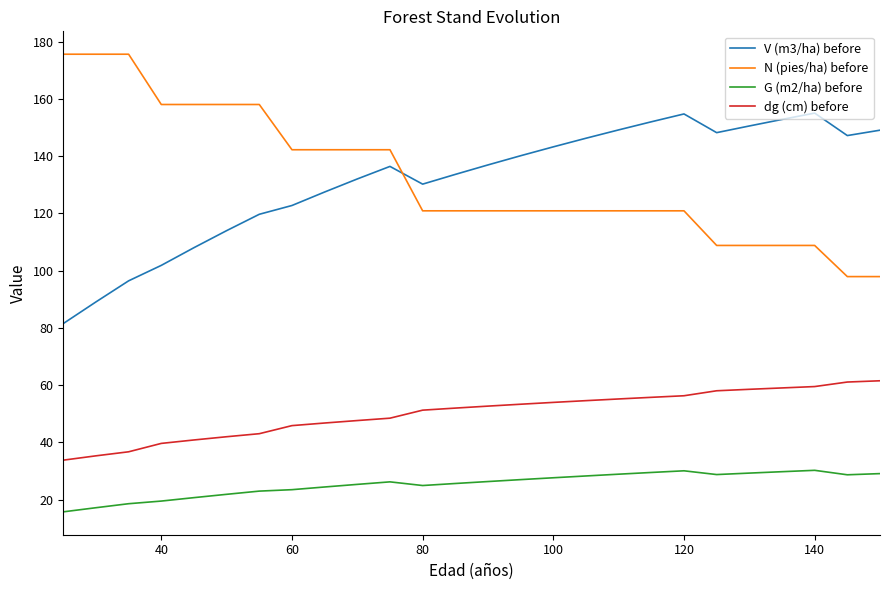

What is the minimum value shown in the chart?

15.8